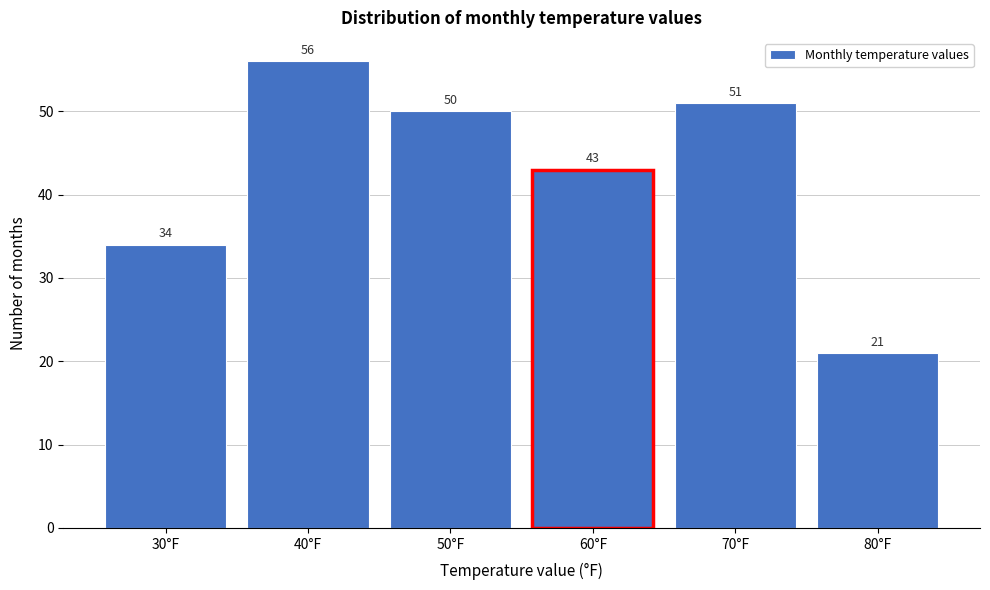

Reading left to right, extract all data points from this chart.

30°F=34	40°F=56	50°F=50	60°F=43	70°F=51	80°F=21